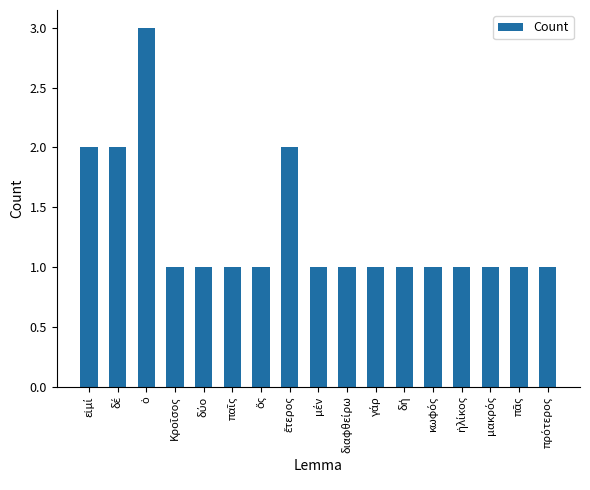

What is the value of the 11th bar from the left?

1